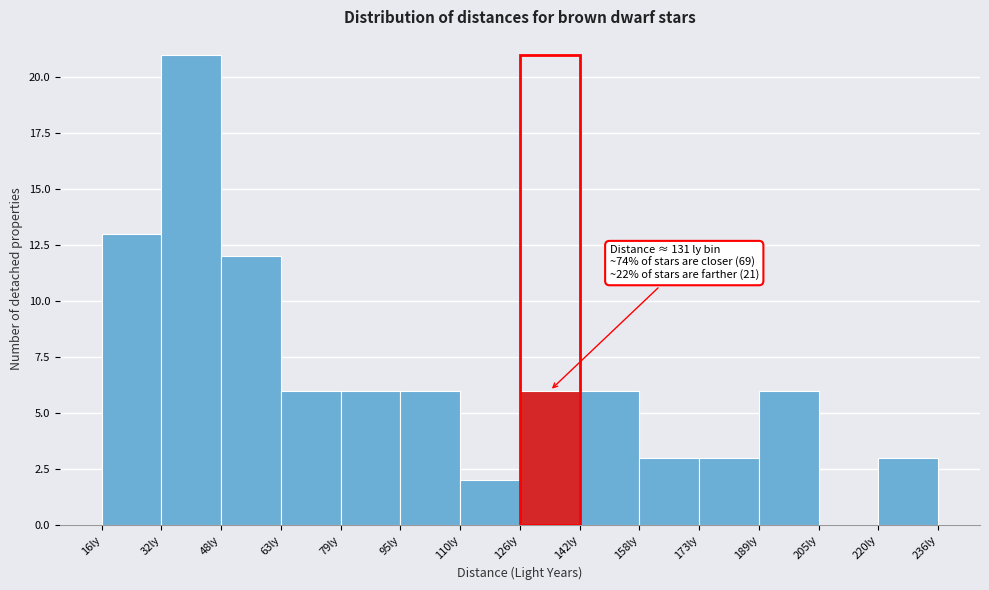

Which range on the x-axis has the tallest bar?

32 to 48